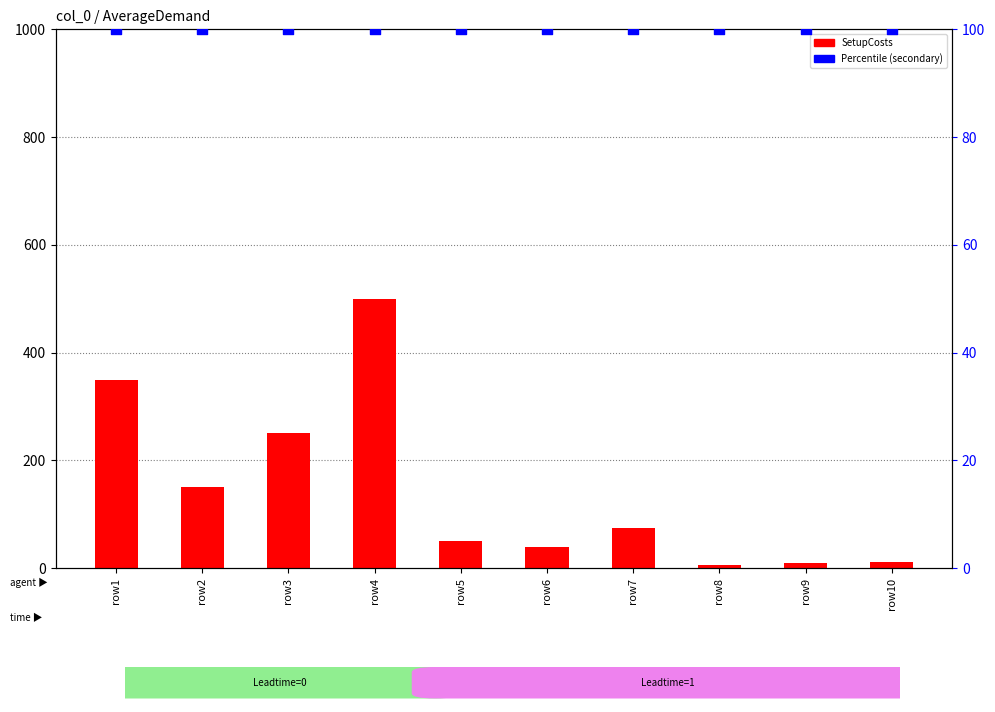

Which series contains the highest Y value?

SetupCosts